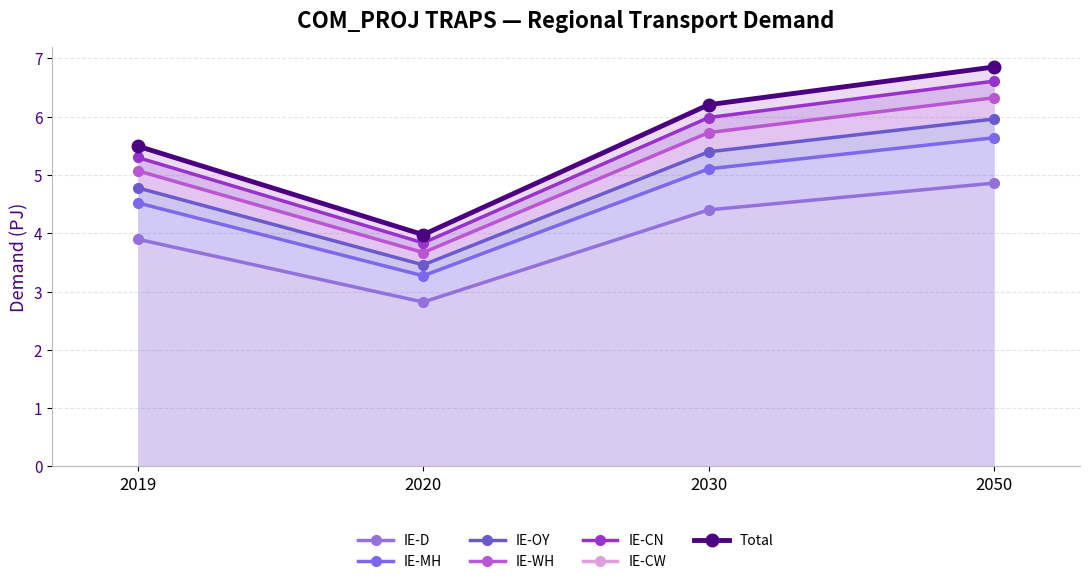

How many data points in IE-MH are less than 5?

2